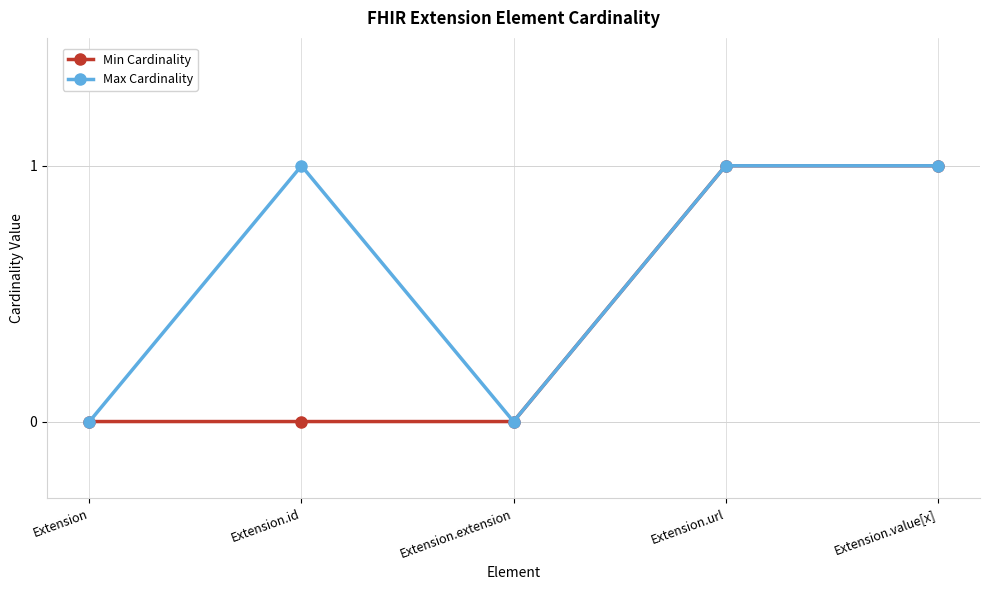

How many lines are shown in the chart?

2